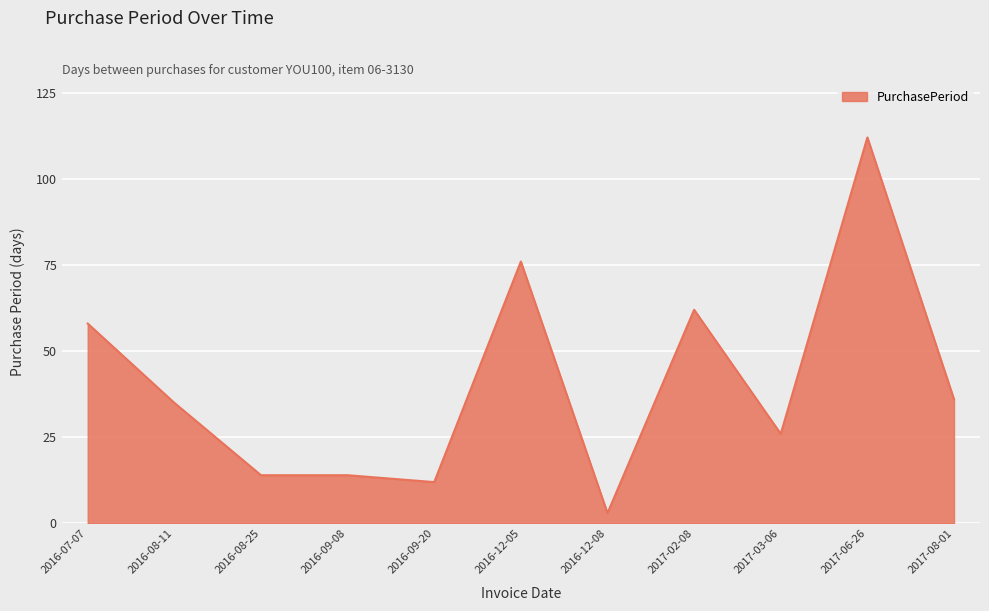

Which category has the highest value across all series?

2017-06-26